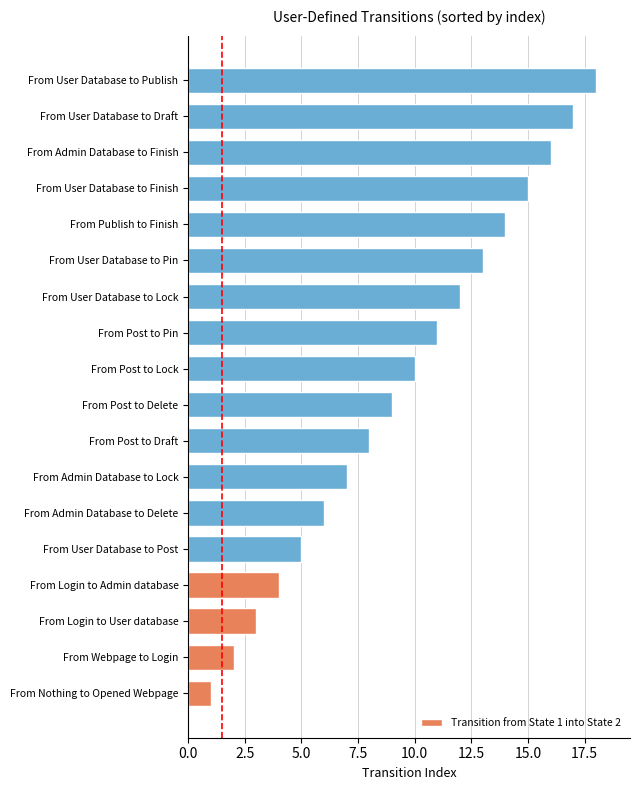

Between From User Database to Finish and From User Database to Pin, which is larger?

From User Database to Finish